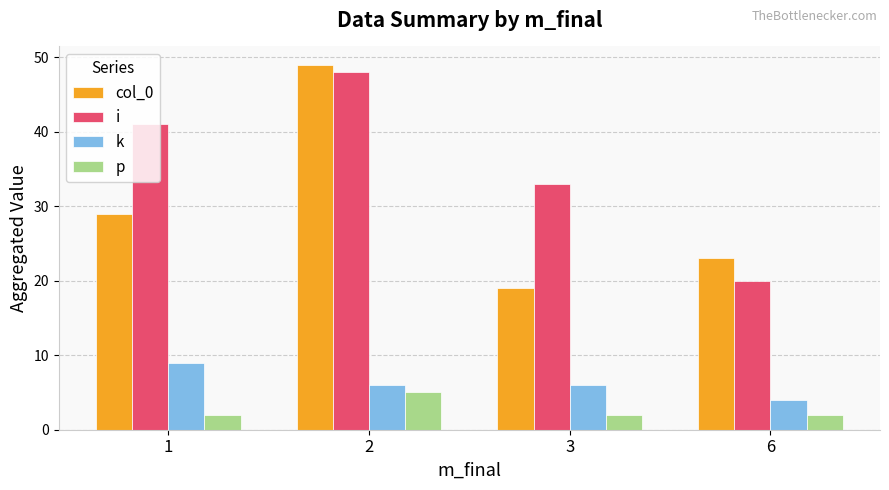

At which label is col_0 closest to 34?

1